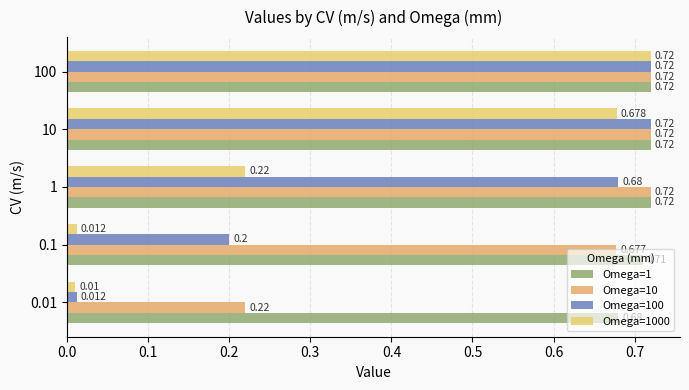

What is the value of the Omega=1000 bar at the 4th from the left?

0.7